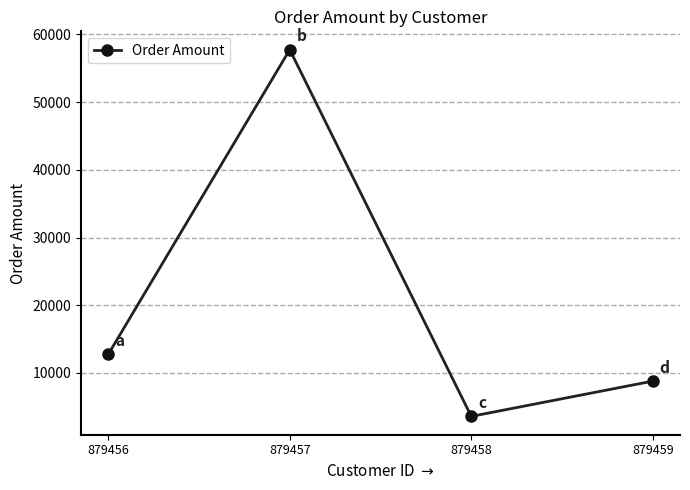

How many series are shown in this chart?

1